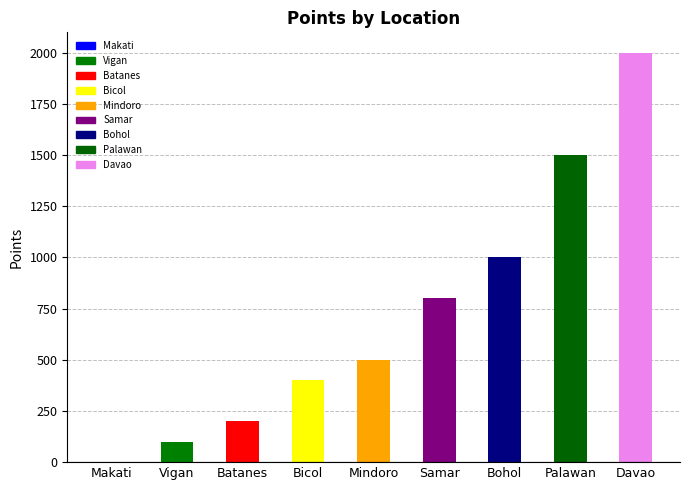

At which category does the chart reach its peak across all series?

Davao